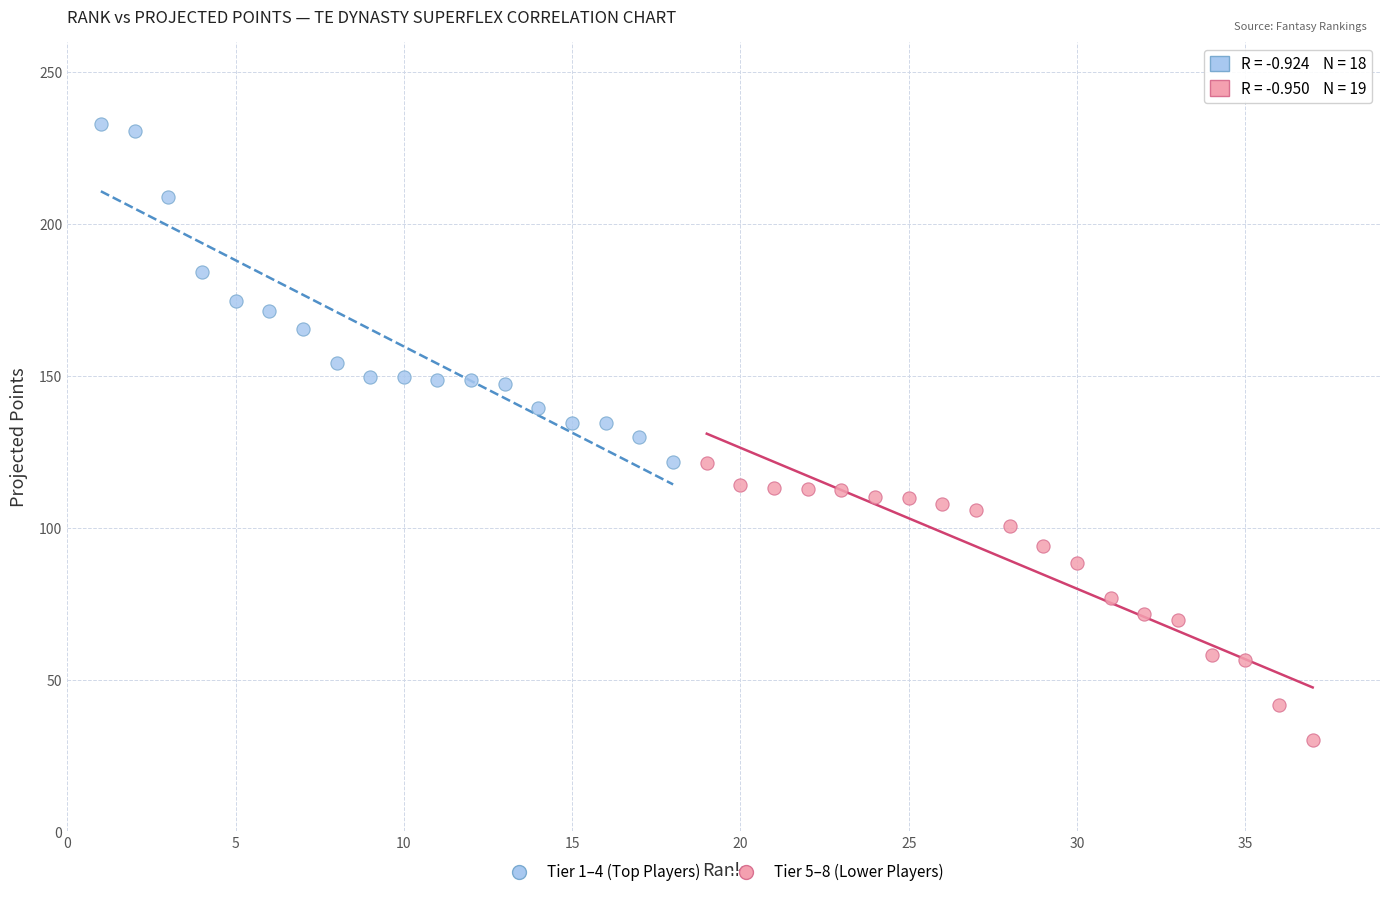

Which series contains the lowest Y value?

Tier 5–8 (Lower Players)